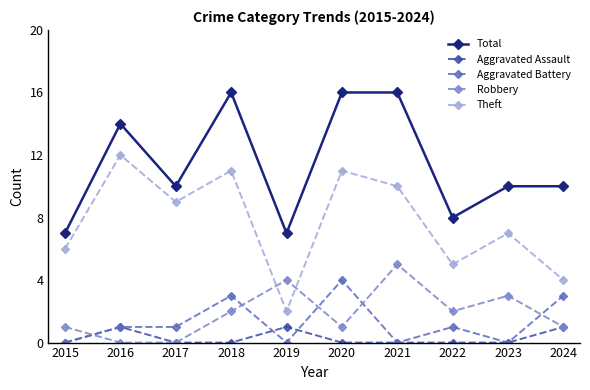

List the series in order of their peak value, lowest first.

Aggravated Assault, Aggravated Battery, Robbery, Theft, Total